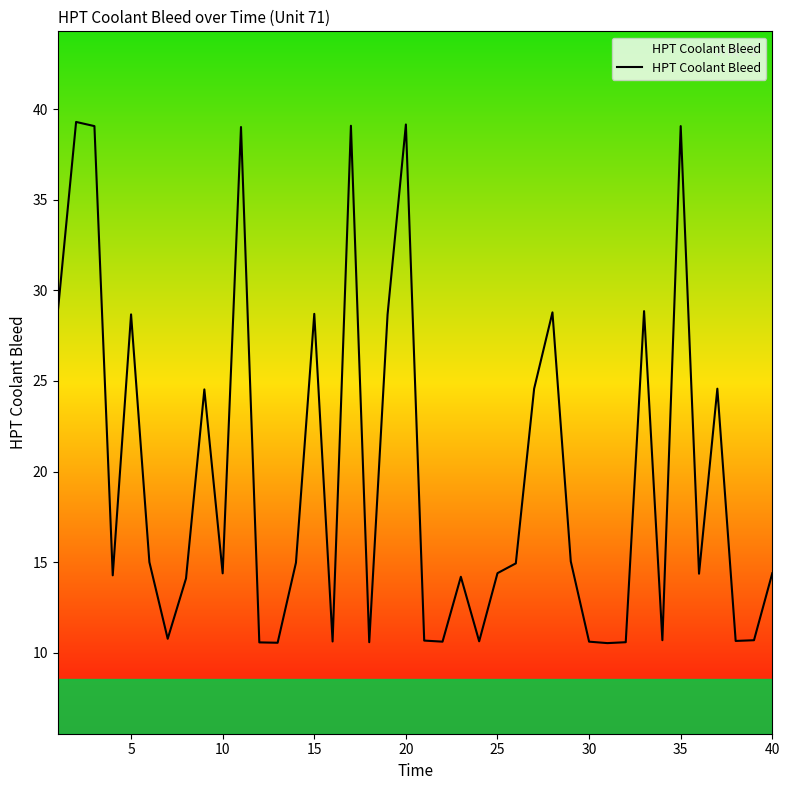

What is the greatest value displayed?

39.3